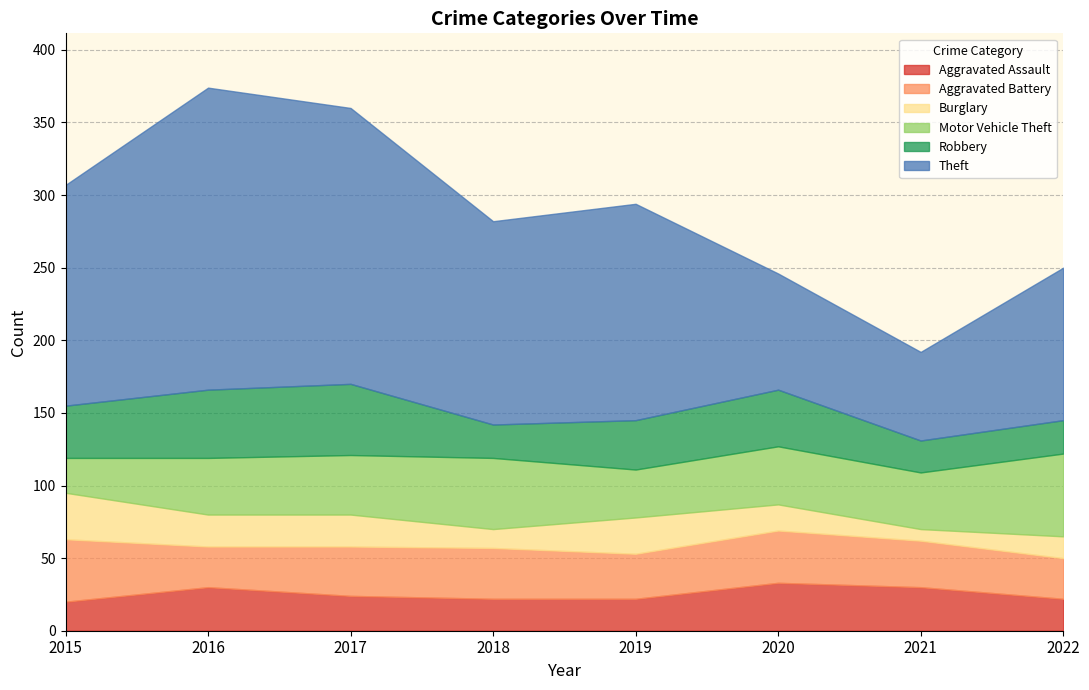

The Aggravated Assault series shows 30 at 2021. True or false?

True